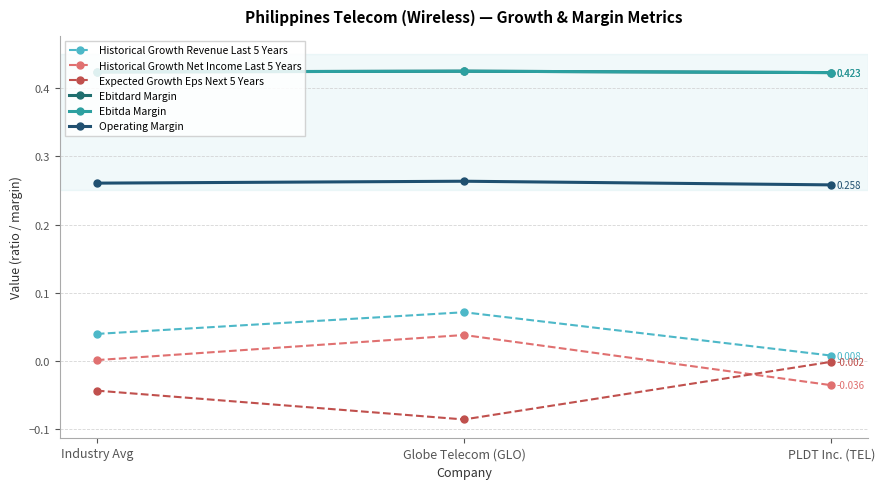

What is the label of the 3rd point from the left?

PLDT Inc. (TEL)